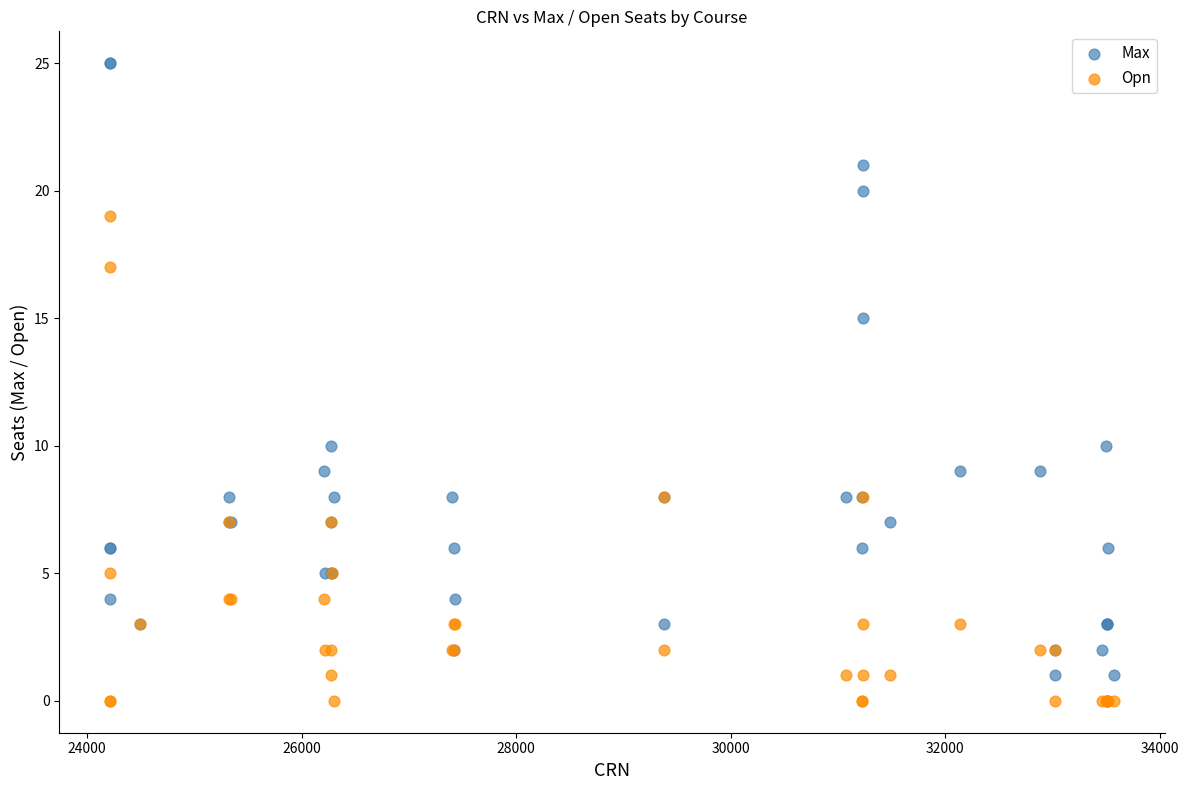

Which series reaches the minimum Y coordinate?

Opn